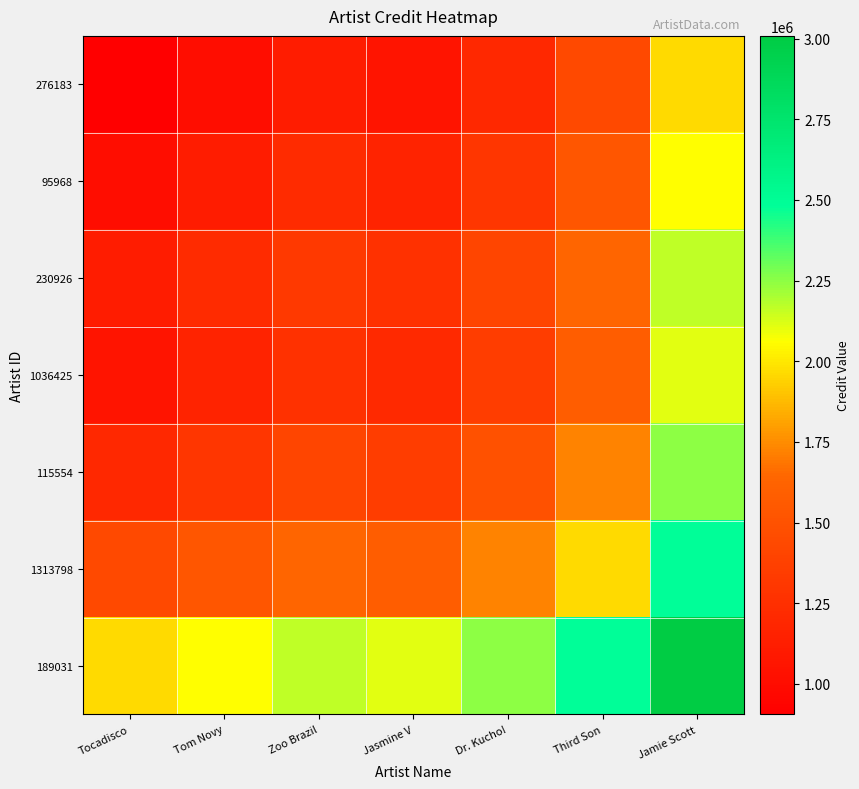

At which category is the sum across all series the highest?

Jamie Scott